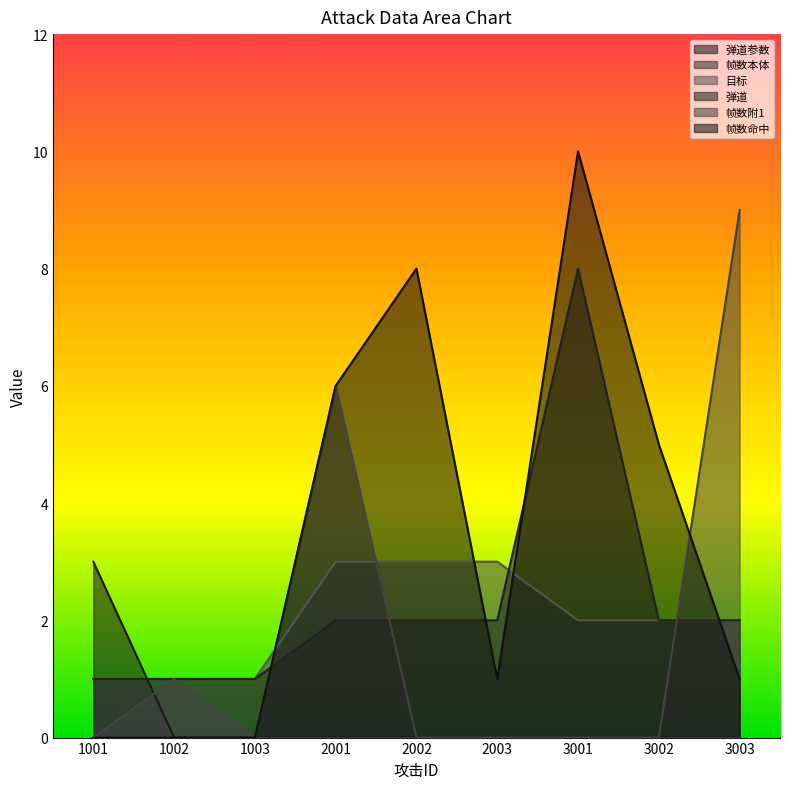

Between 1001 and 3001, which series saw the biggest shift?

帧数命中